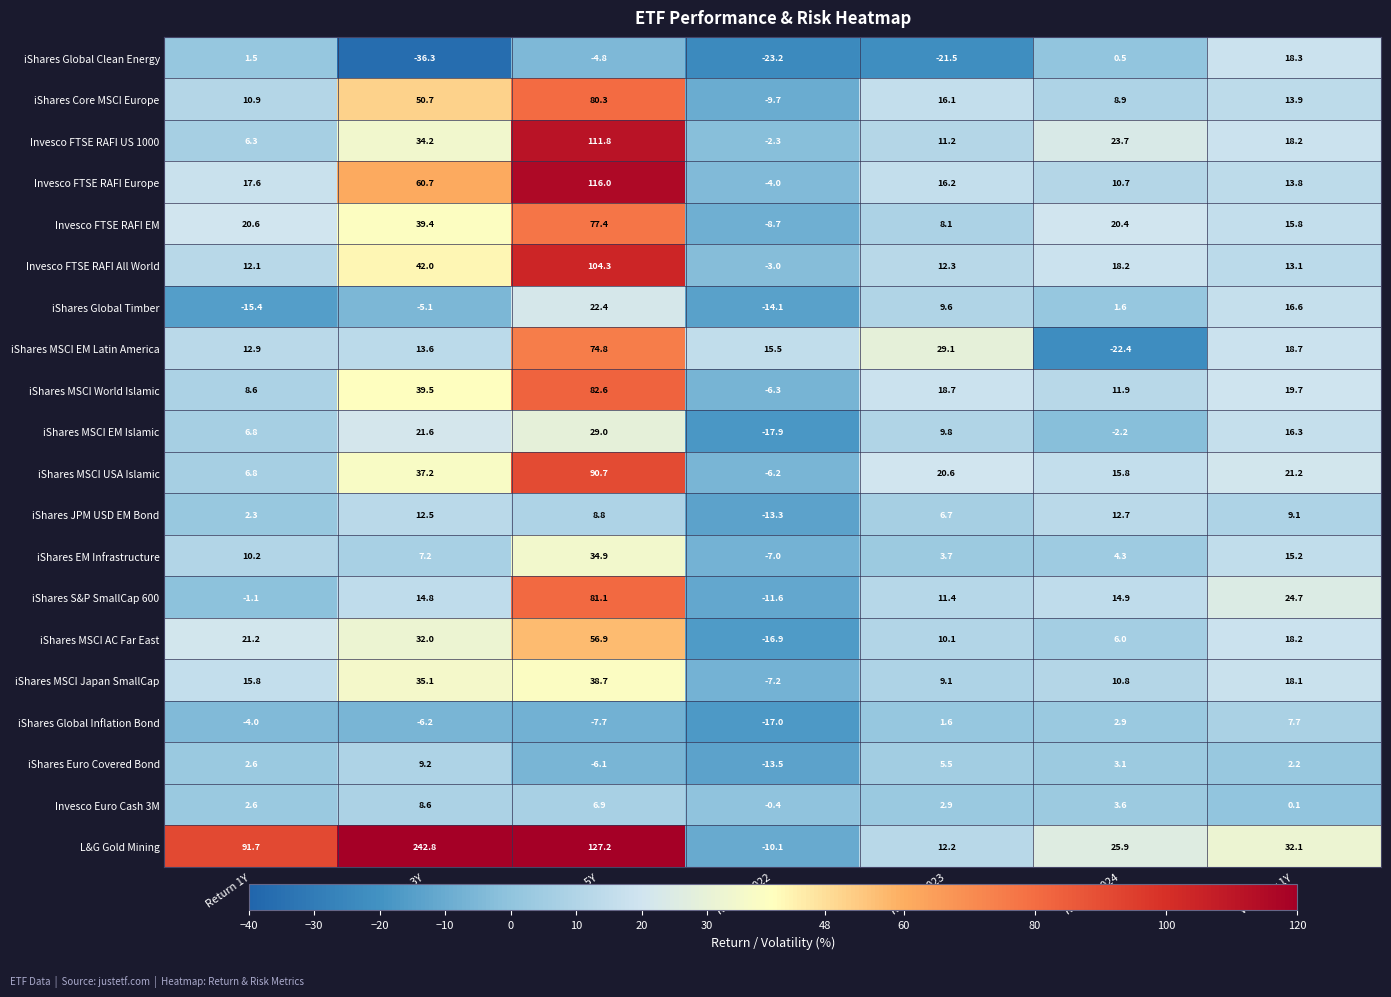

Count the number of data series in this chart.

20